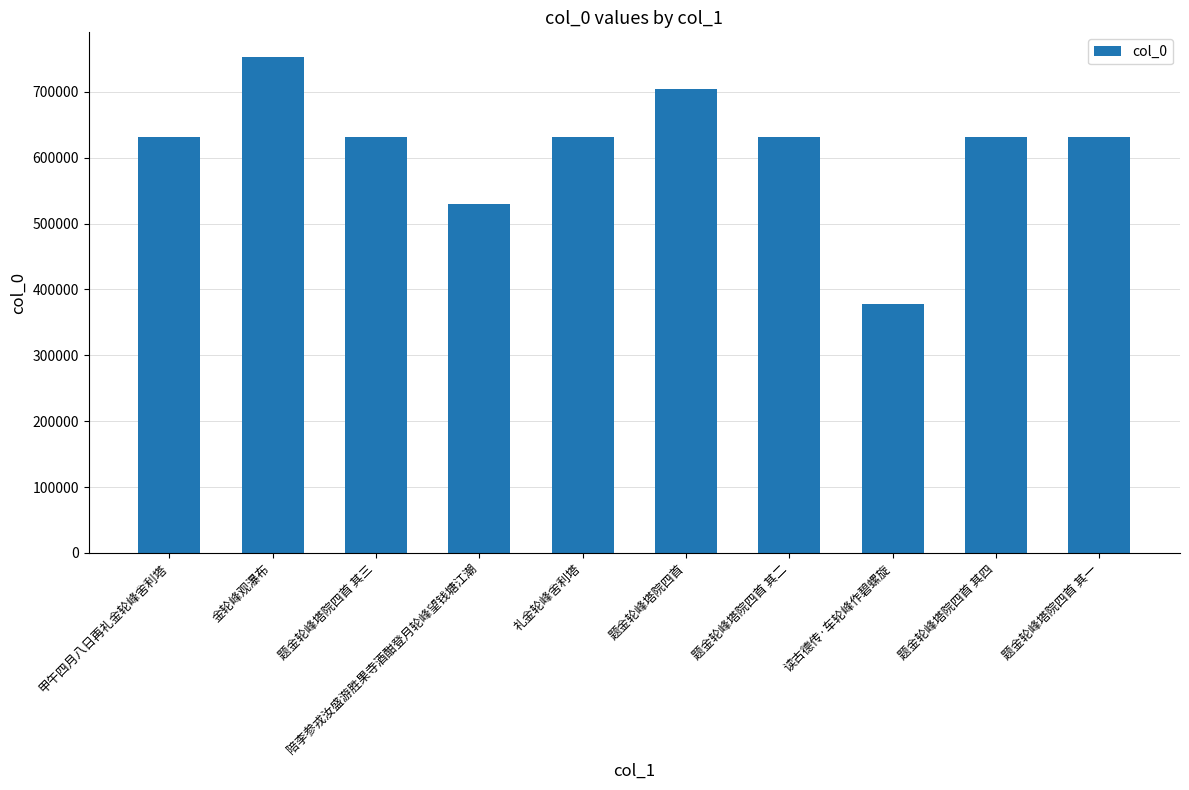

How many bars are there in total?

10